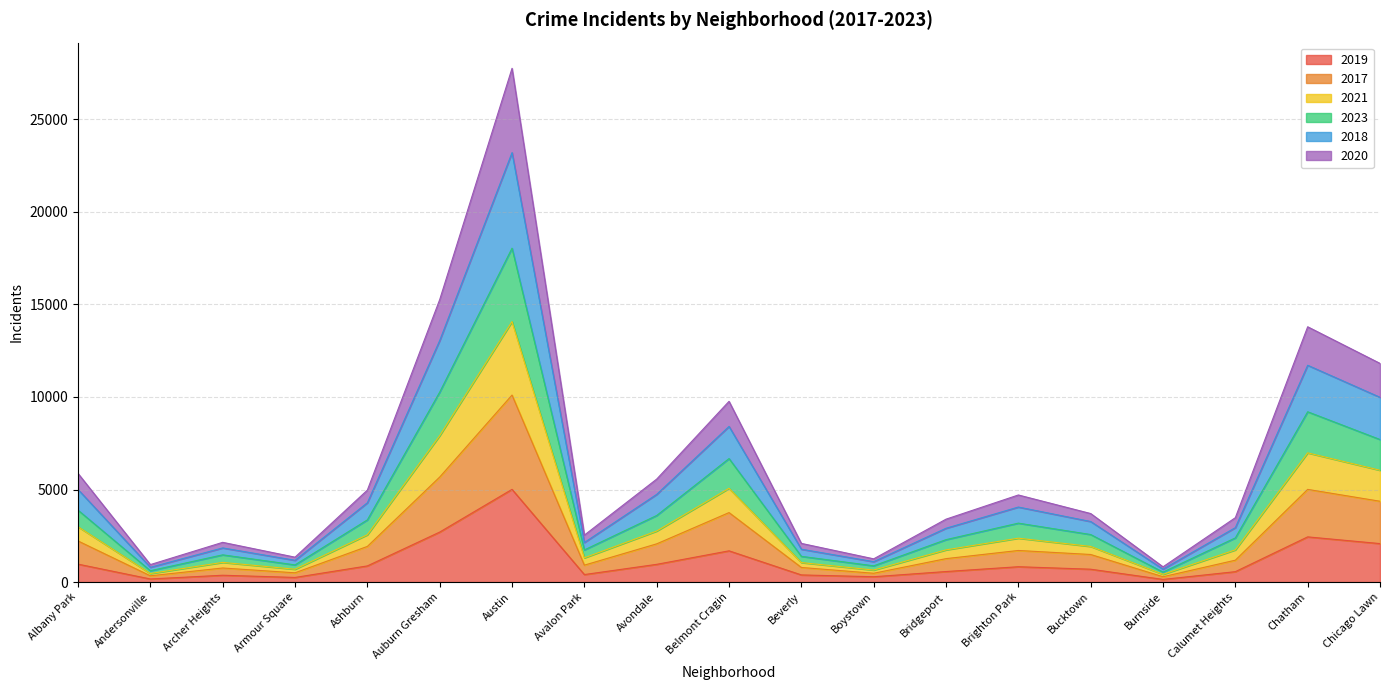

At which category is the sum across all series the highest?

Austin